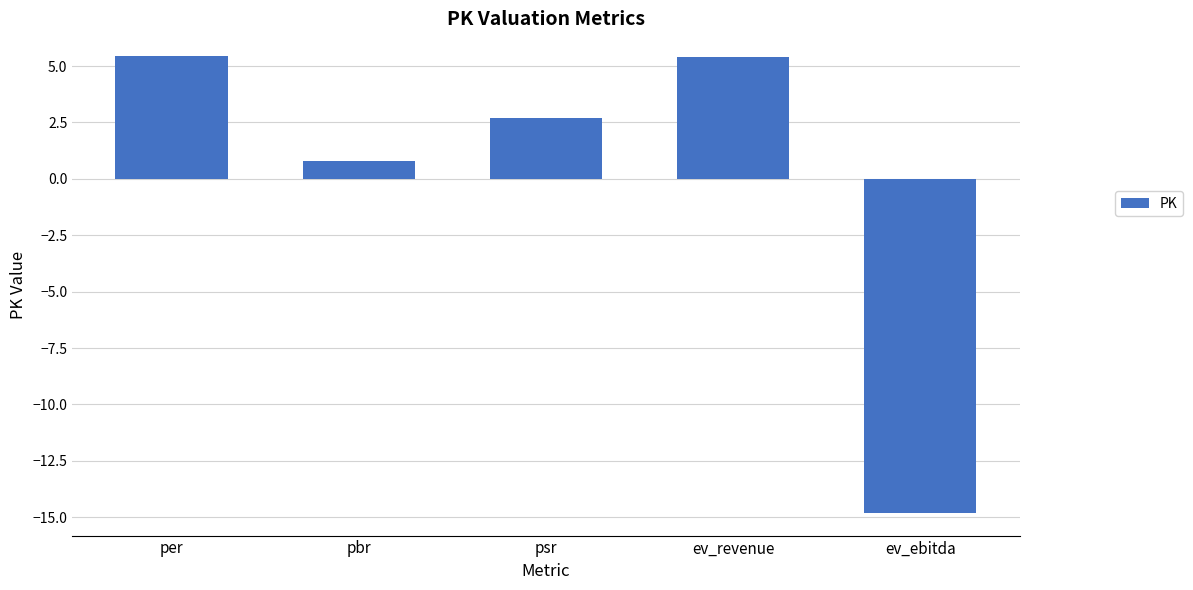

True or false: the data shows 5.4 at per.

True